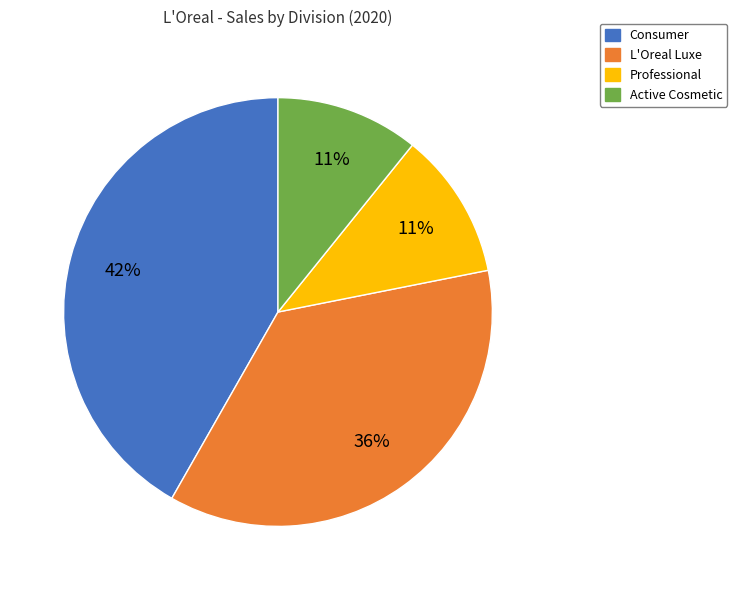

To the nearest percent, what portion does Consumer represent?

42%